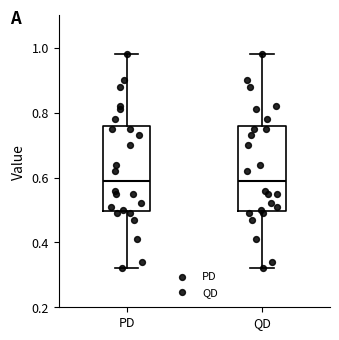

Reading left to right, read every box against the y-axis: the position of its median line, the range the box covers, and the ends of its whiskers. The values are not printed on the chart, so give them approximately, as read against the axis.

PD: median 0.60, box 0.50 to 0.76, whiskers 0.32 to 0.98
QD: median 0.60, box 0.50 to 0.76, whiskers 0.32 to 0.98